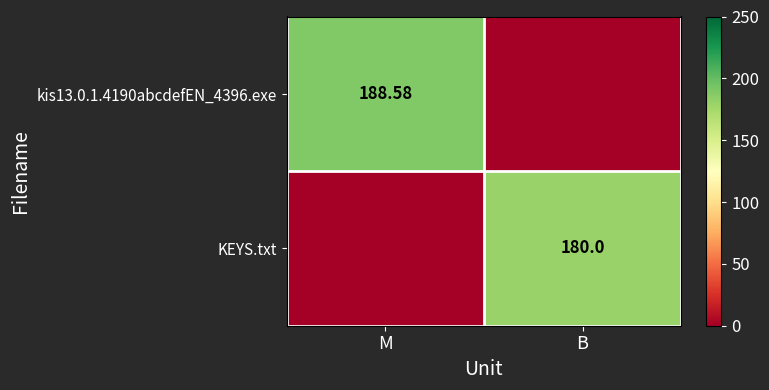

Is the value of kis13.0.1.4190abcdefEN_4396.exe at M greater than the value of KEYS.txt at M?

Yes